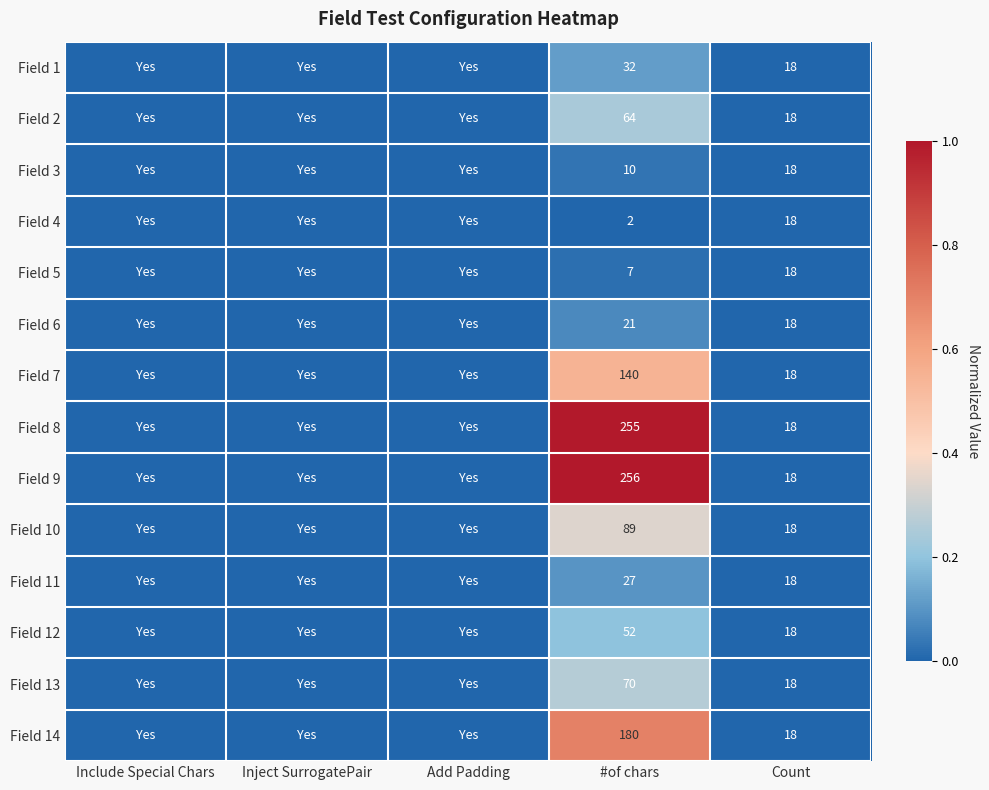

Rank the series at #of chars from highest to lowest value.

Field 9, Field 8, Field 14, Field 7, Field 10, Field 13, Field 2, Field 12, Field 1, Field 11, Field 6, Field 3, Field 5, Field 4